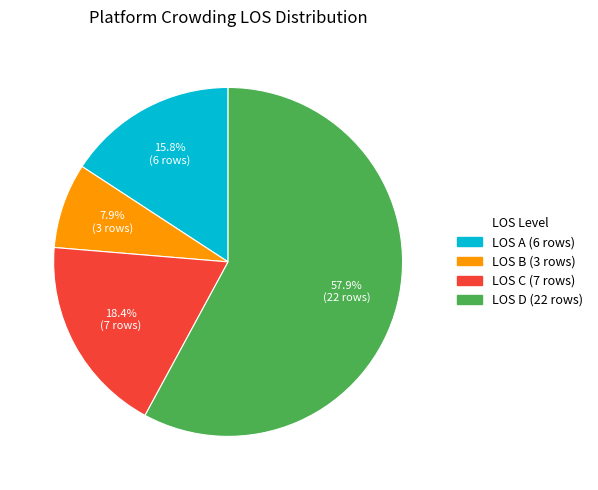

Count the number of slices in the pie.

4